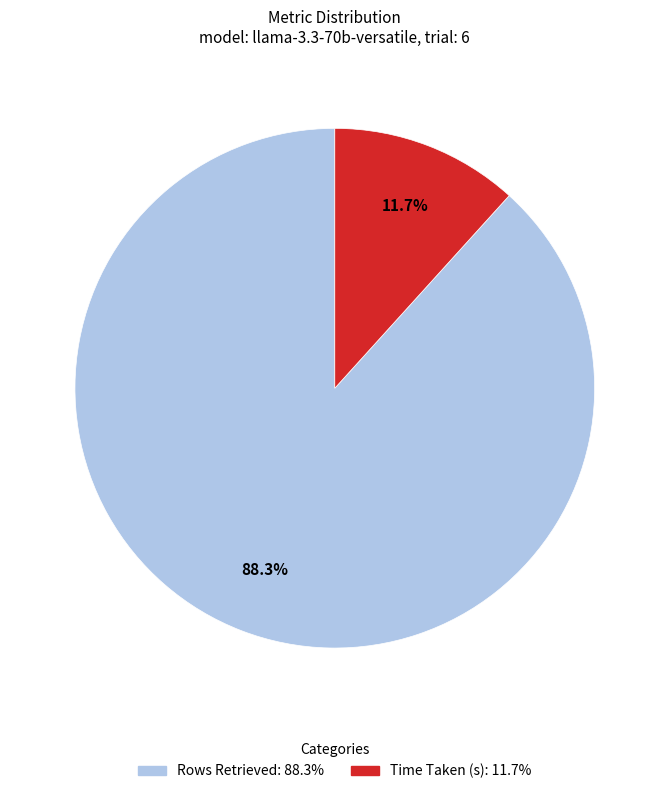

To the nearest percent, what is the combined percentage of Time Taken (s) and Rows Retrieved?

100%